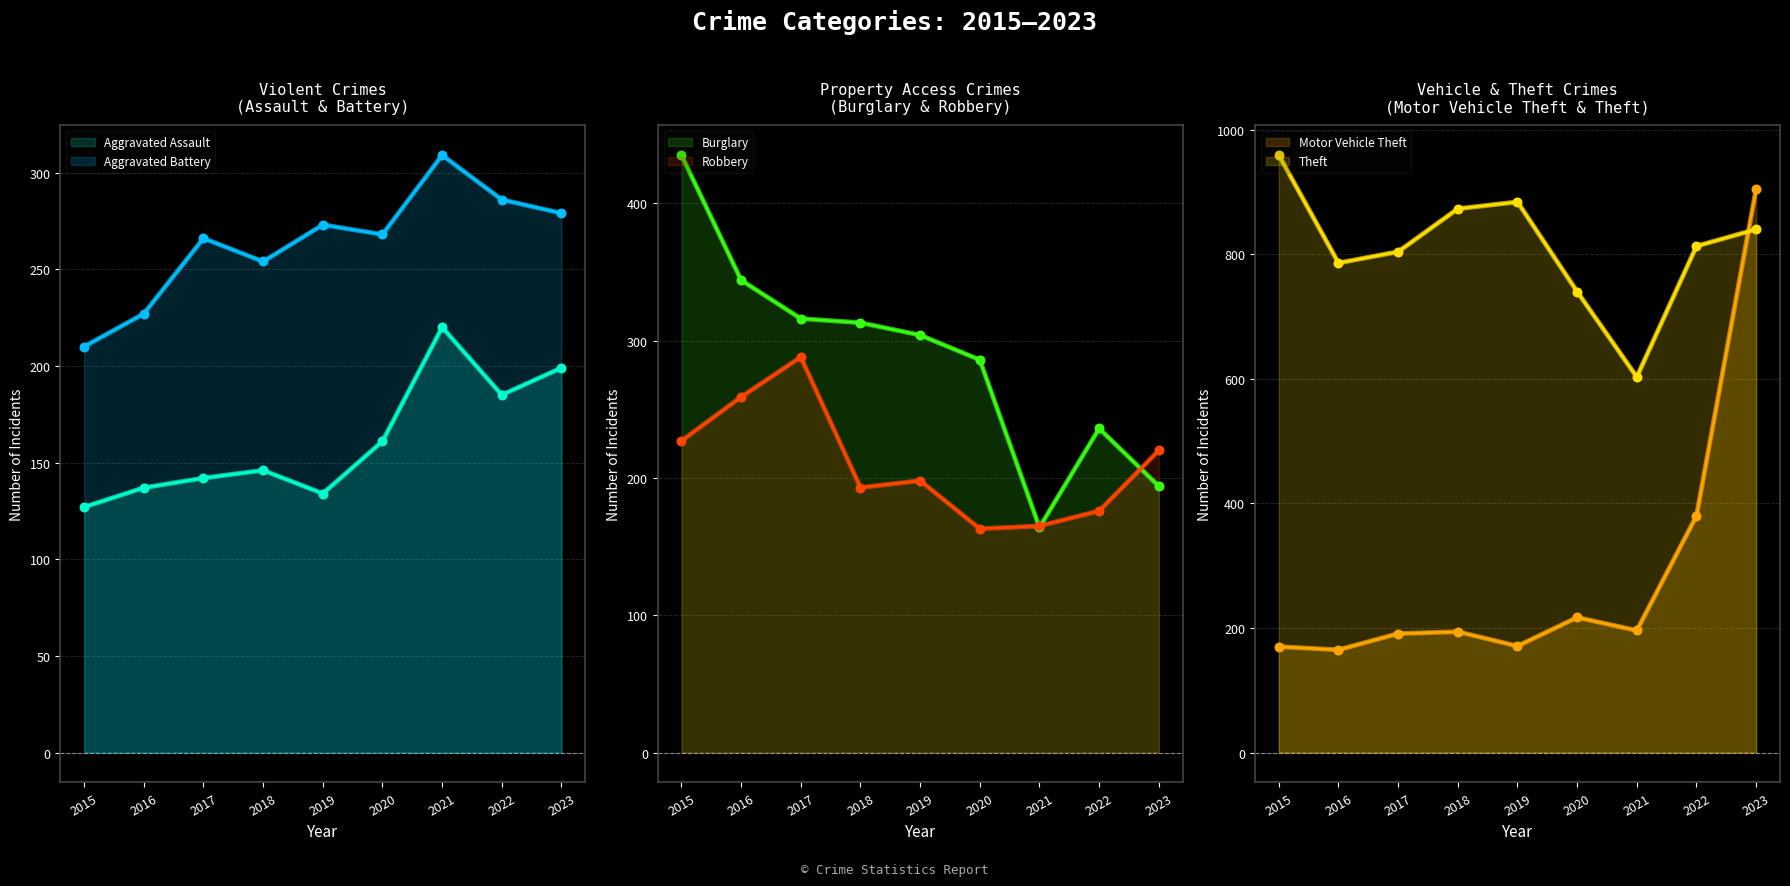

At which category is the sum across all series the highest?

2023